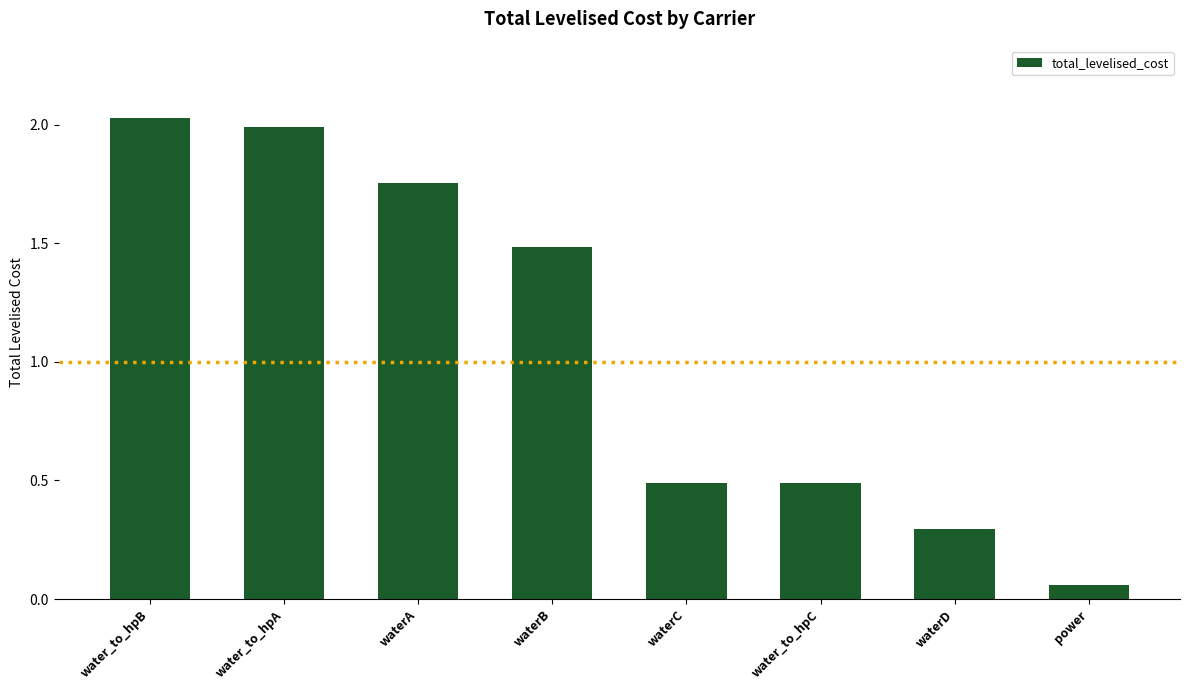

How many data points are less than 1?

4